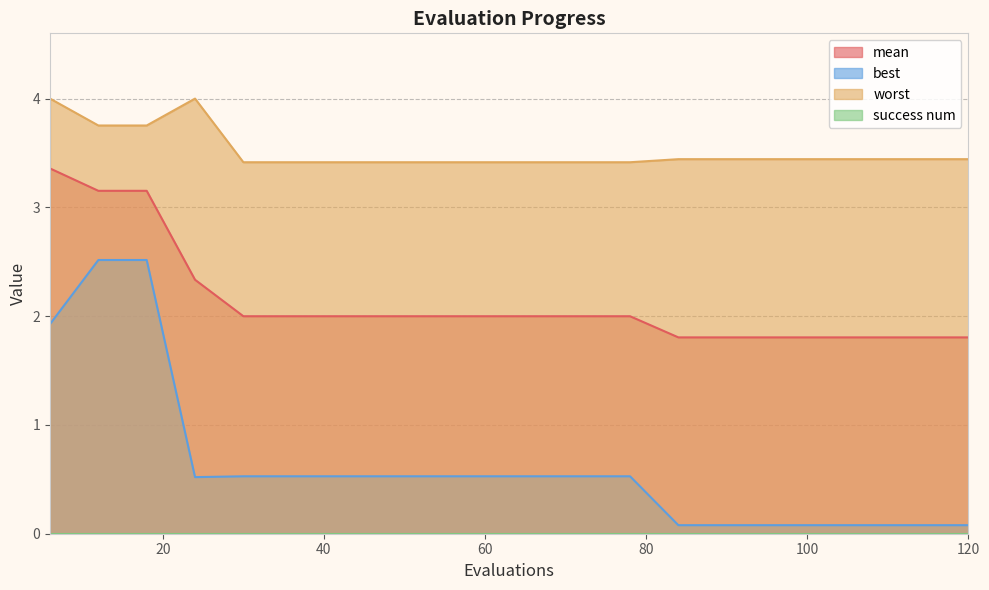

At which label does best reach its peak?

12